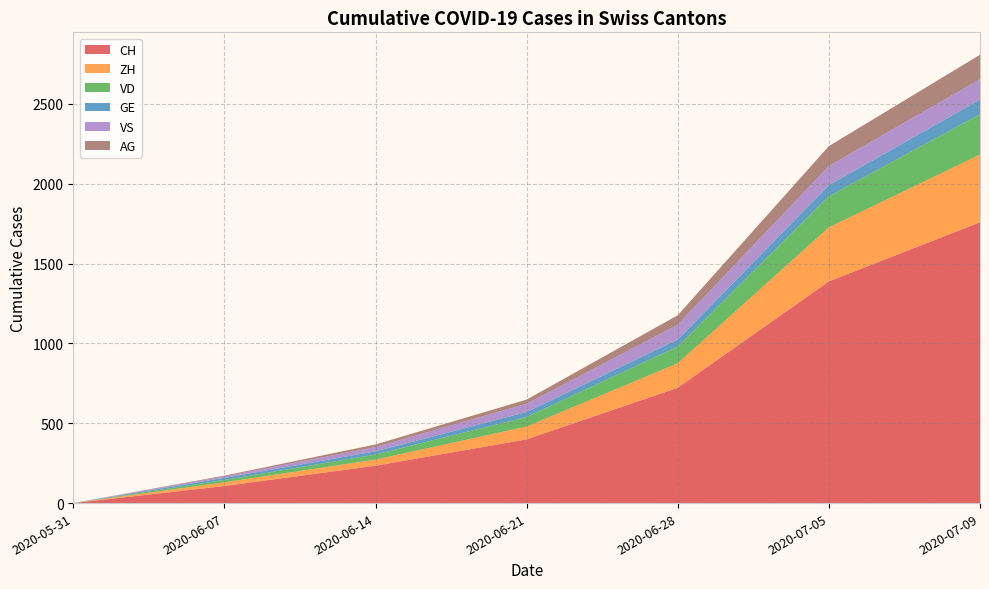

Reading right to left, transcribe all the data shown in this chart.

CH: 2020-07-09=1758	2020-07-05=1388	2020-06-28=722	2020-06-21=399	2020-06-14=234	2020-06-07=107	2020-05-31=0
ZH: 2020-07-09=424	2020-07-05=338	2020-06-28=153	2020-06-21=80	2020-06-14=38	2020-06-07=23	2020-05-31=0
VD: 2020-07-09=252	2020-07-05=195	2020-06-28=105	2020-06-21=60	2020-06-14=32	2020-06-07=15	2020-05-31=0
GE: 2020-07-09=92	2020-07-05=69	2020-06-28=44	2020-06-21=31	2020-06-14=20	2020-06-07=13	2020-05-31=0
VS: 2020-07-09=128	2020-07-05=120	2020-06-28=93	2020-06-21=52	2020-06-14=27	2020-06-07=9	2020-05-31=0
AG: 2020-07-09=153	2020-07-05=125	2020-06-28=59	2020-06-21=26	2020-06-14=16	2020-06-07=5	2020-05-31=0